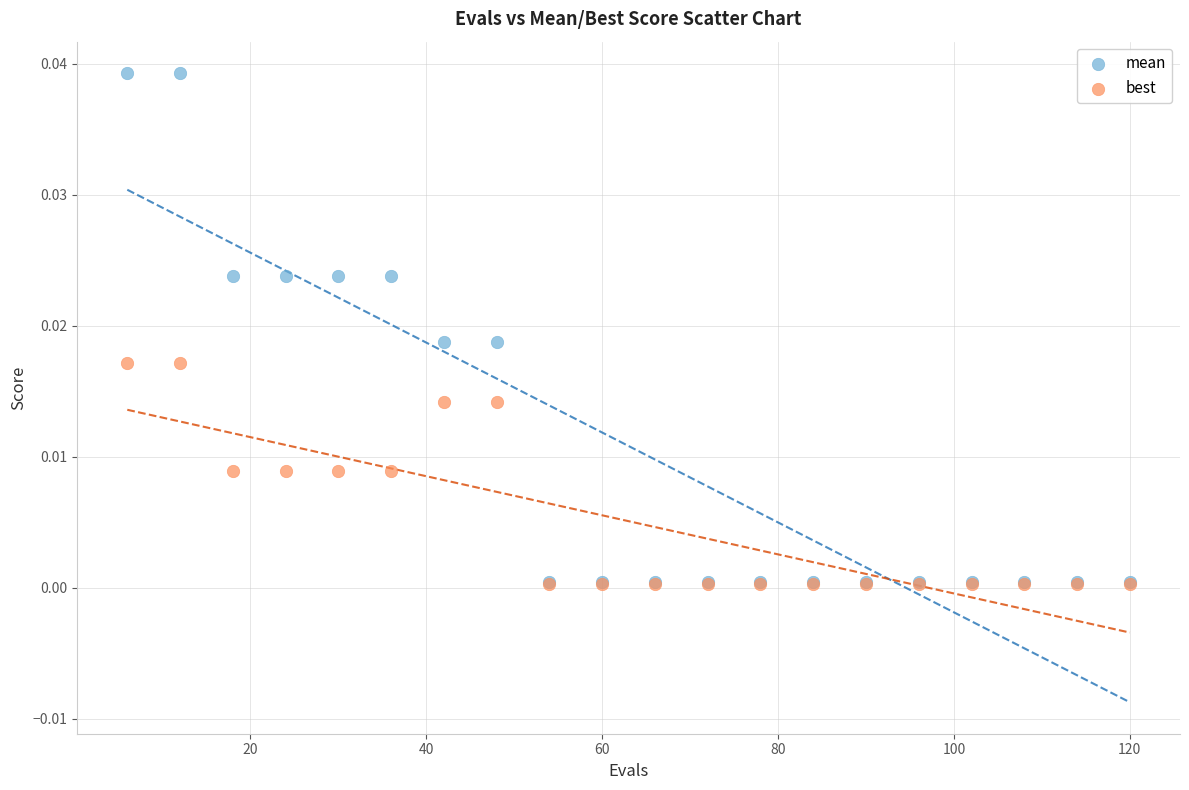

What are all the series names shown in the legend?

mean, best